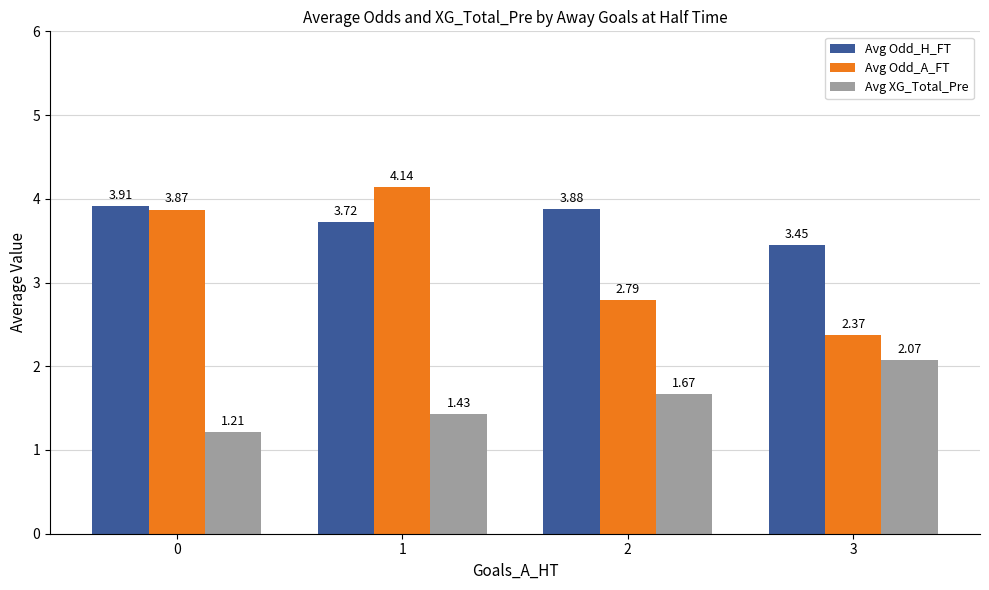

What is the difference between the second highest and minimum values in the Avg XG_Total_Pre series?

0.5